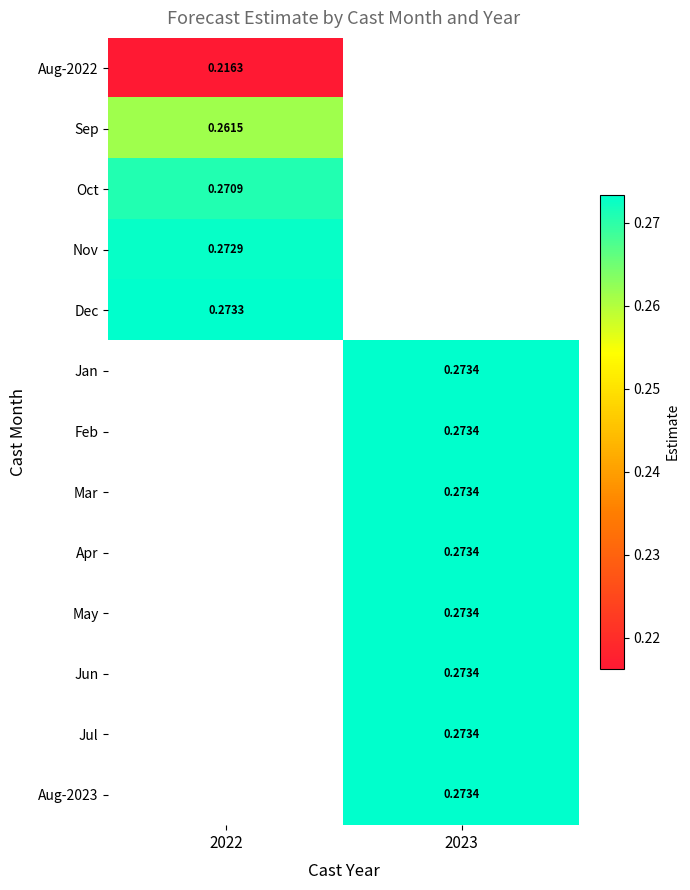

List the labels in order of Apr value, largest first.

2022, 2023